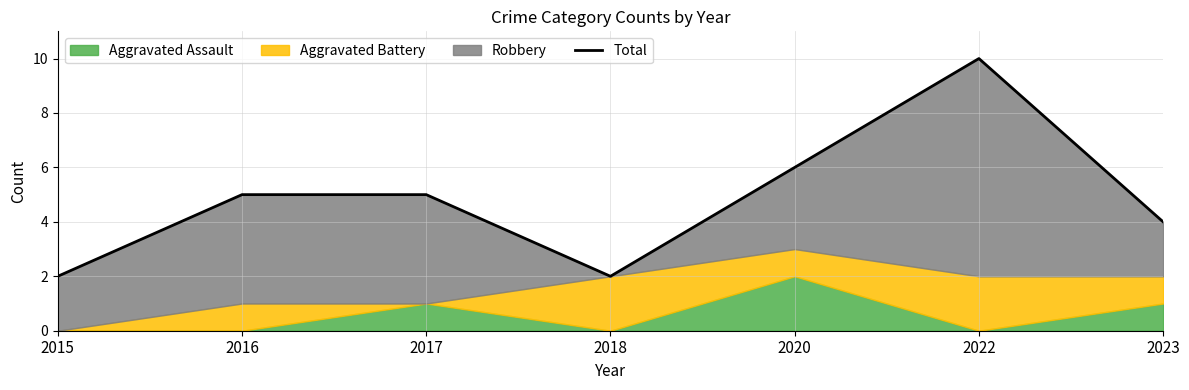

How many lines are shown in the chart?

1